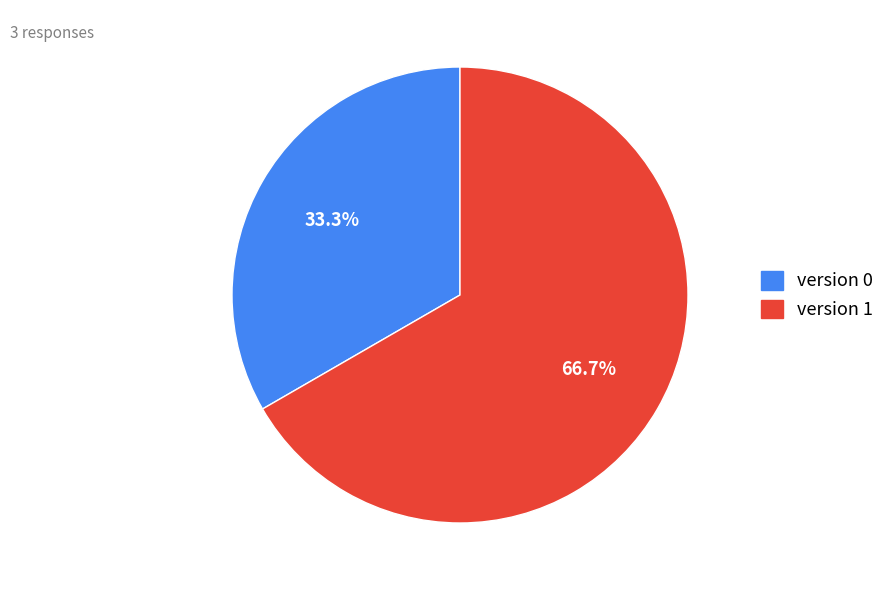

What is the ratio of the value at version 1 to the value at version 0?

2.0